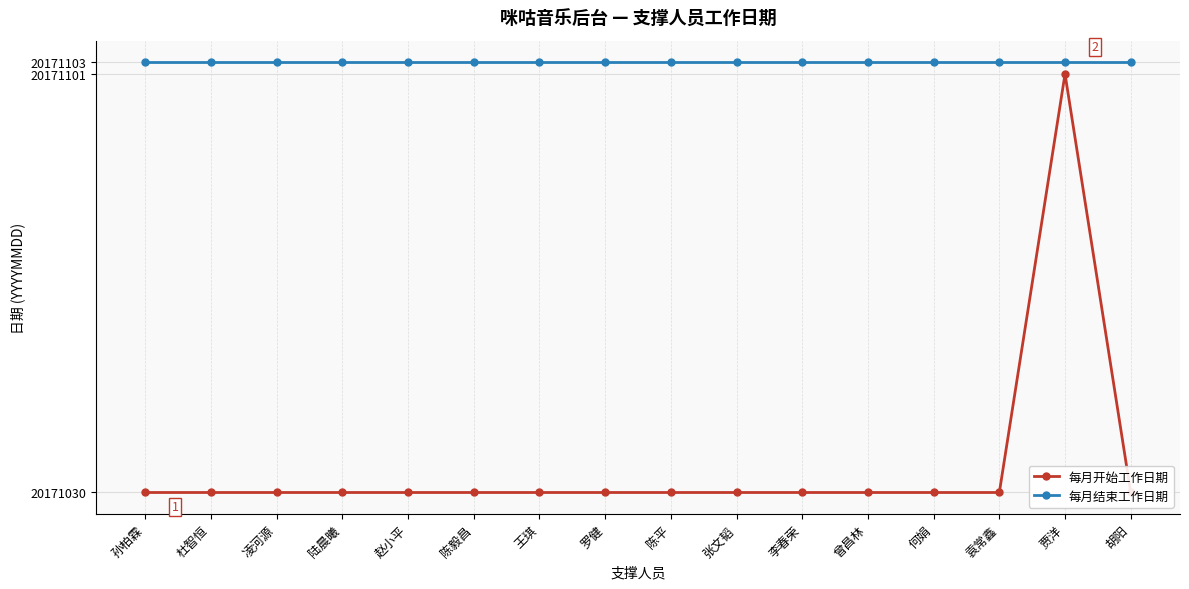

Which category has the lowest value in the 每月开始工作日期 series?

孙柏霖